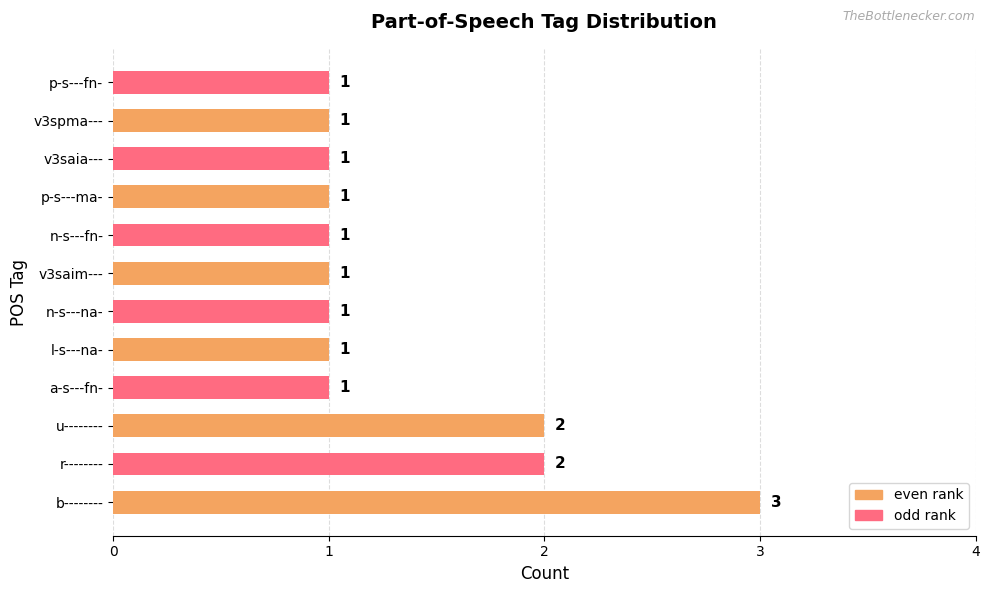

At which category does the chart reach its peak across all series?

b--------